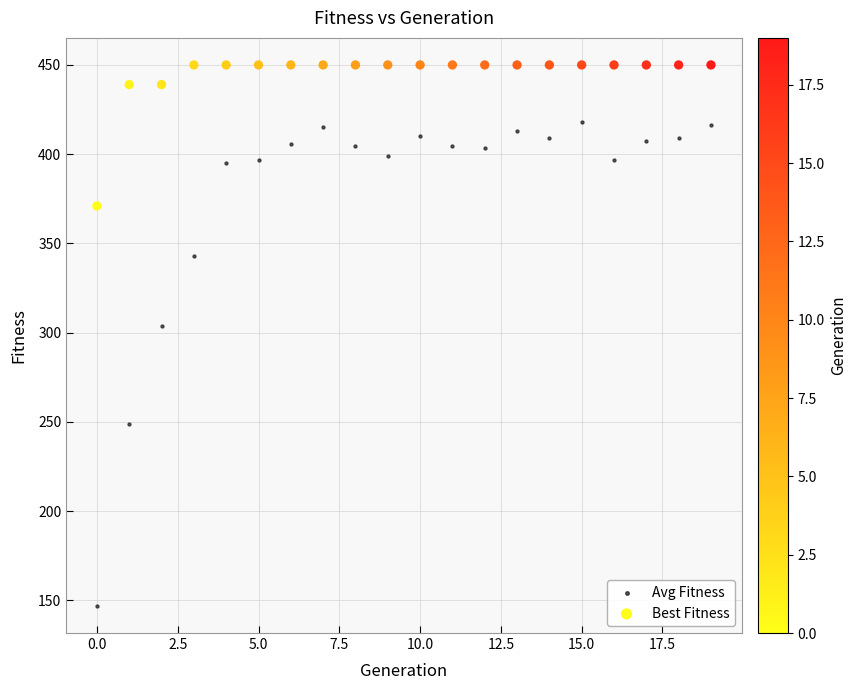

Which series contains the highest Y value?

Best Fitness